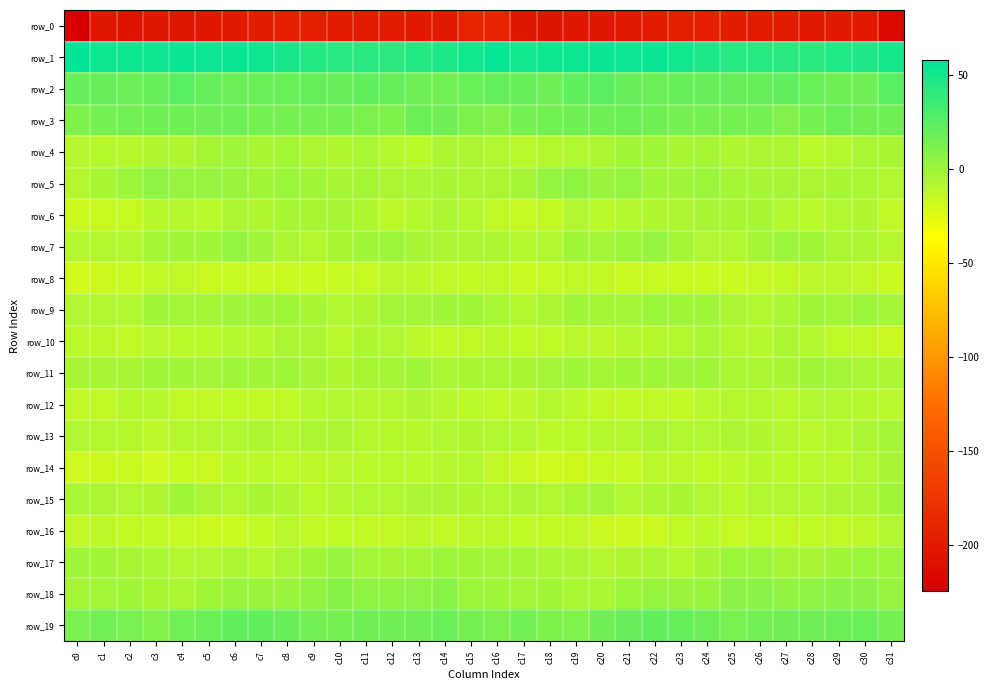

At which category does the chart reach its peak across all series?

c0